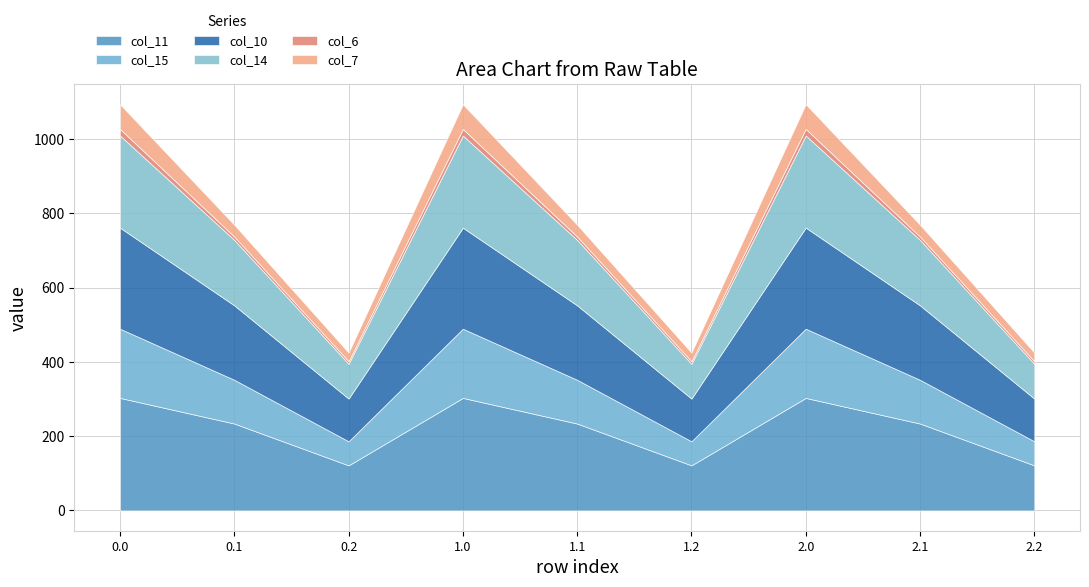

What is the sum of all col_6 values?

100.4